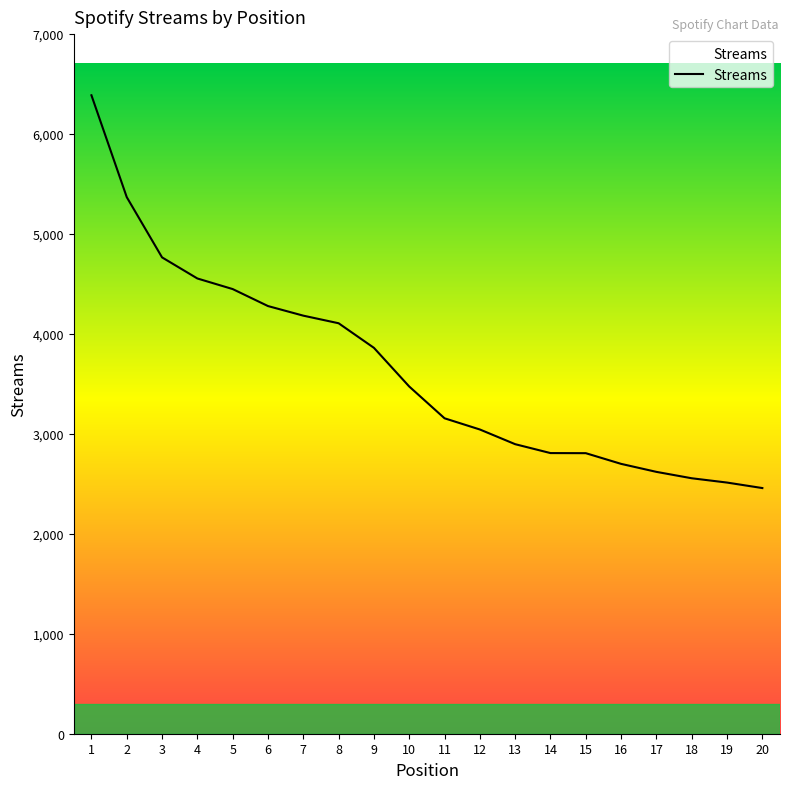

Does the chart display data point markers on the line(s)?

No